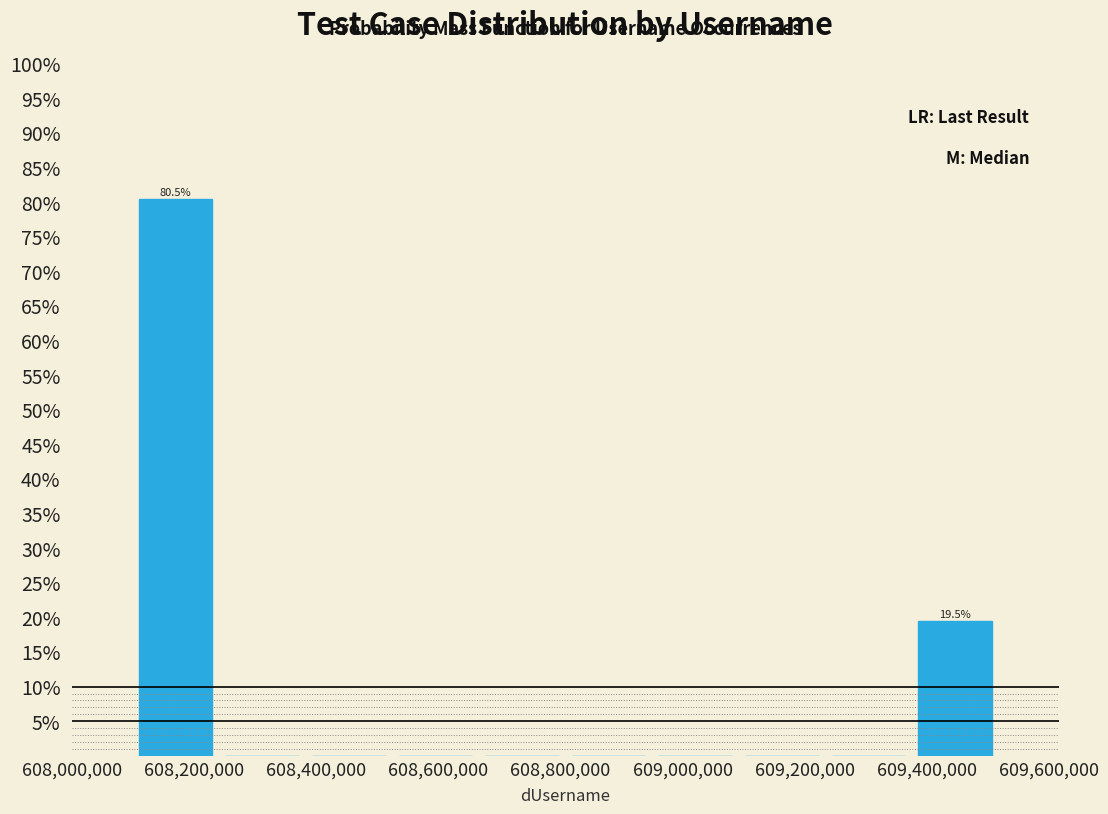

Which range on the x-axis has the tallest bar?

608100000 to 608240000